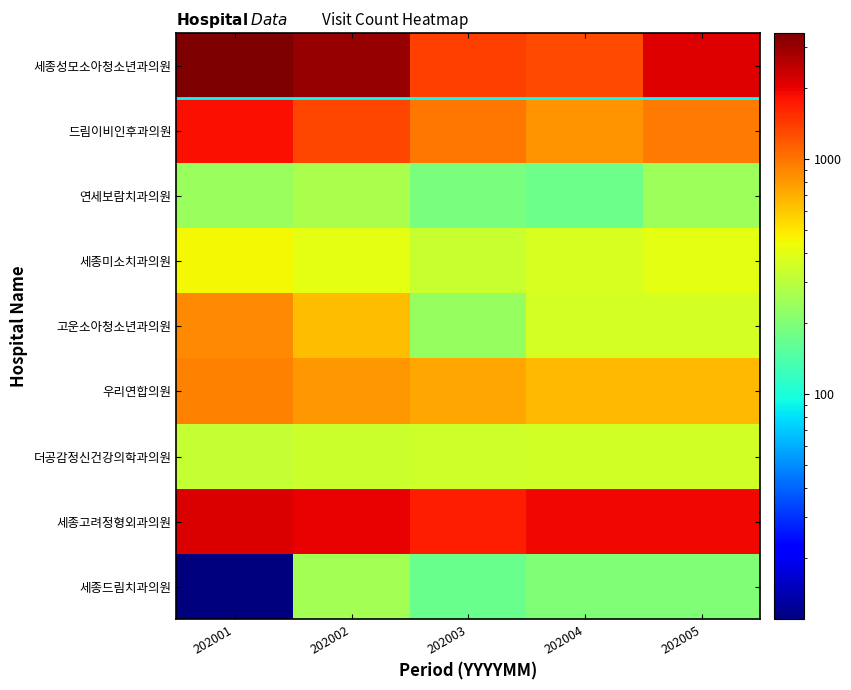

Count the number of categories in the chart.

5